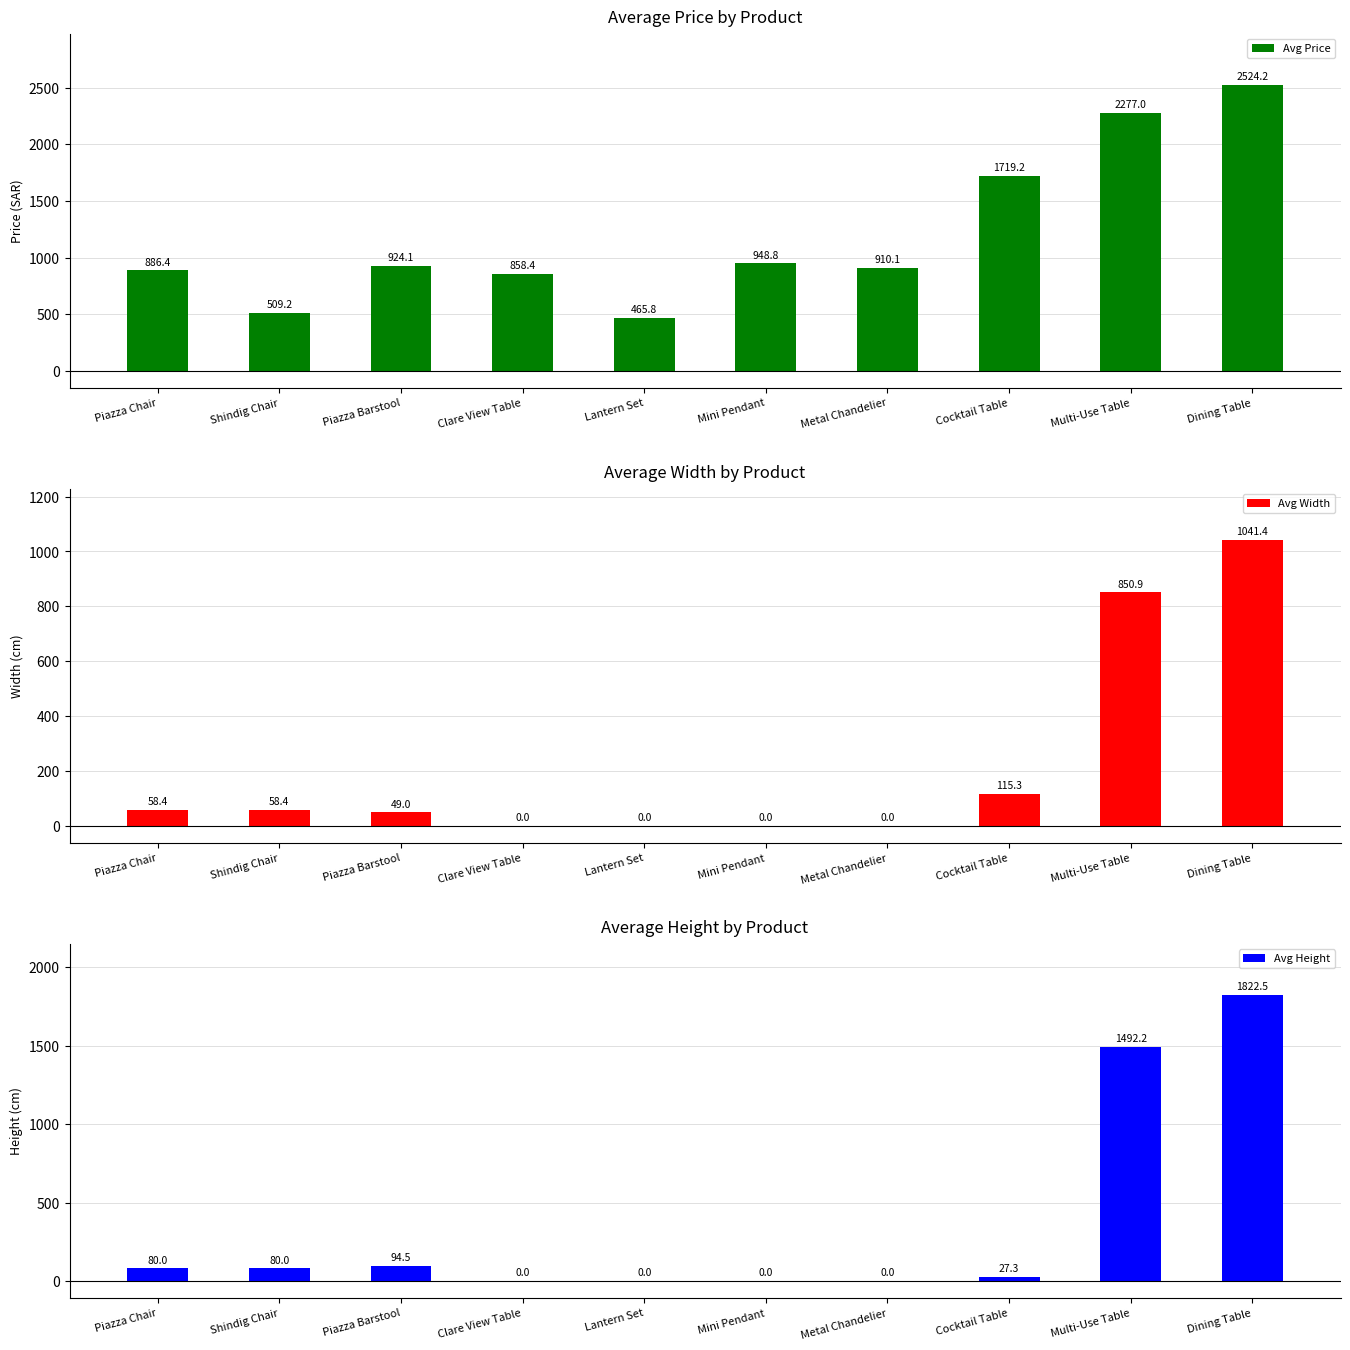

What is the greatest value displayed?

2524.2